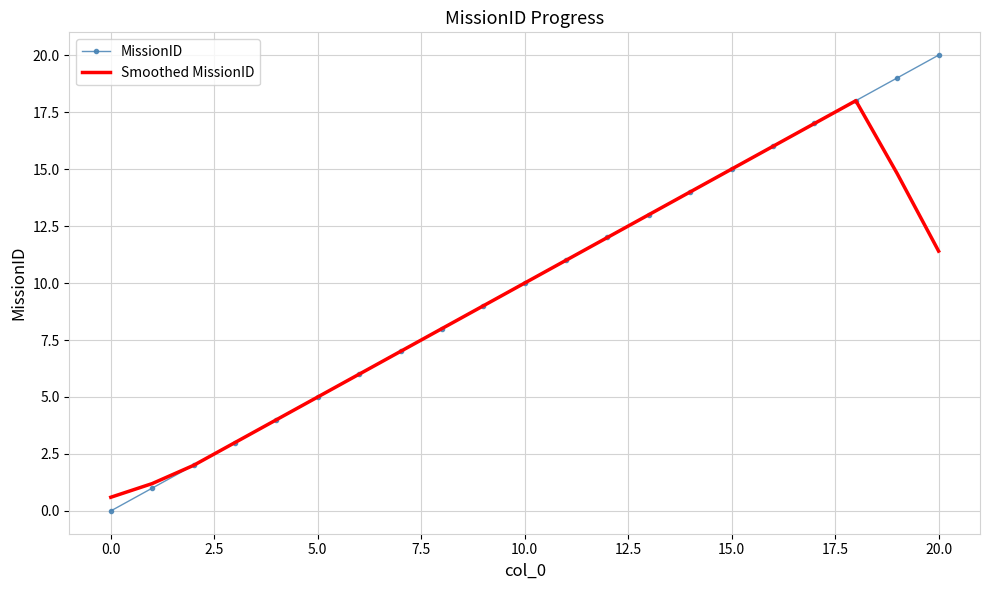

Which series has the largest range (max minus min)?

MissionID